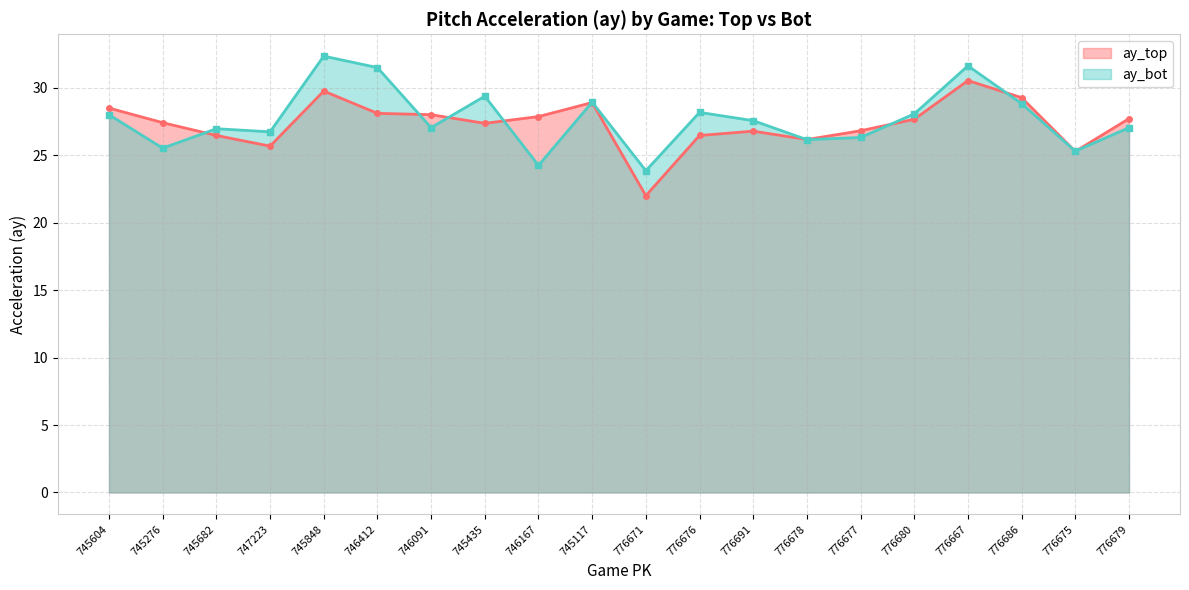

The value of ay_bot at 776675 is 25.3. True or false?

True